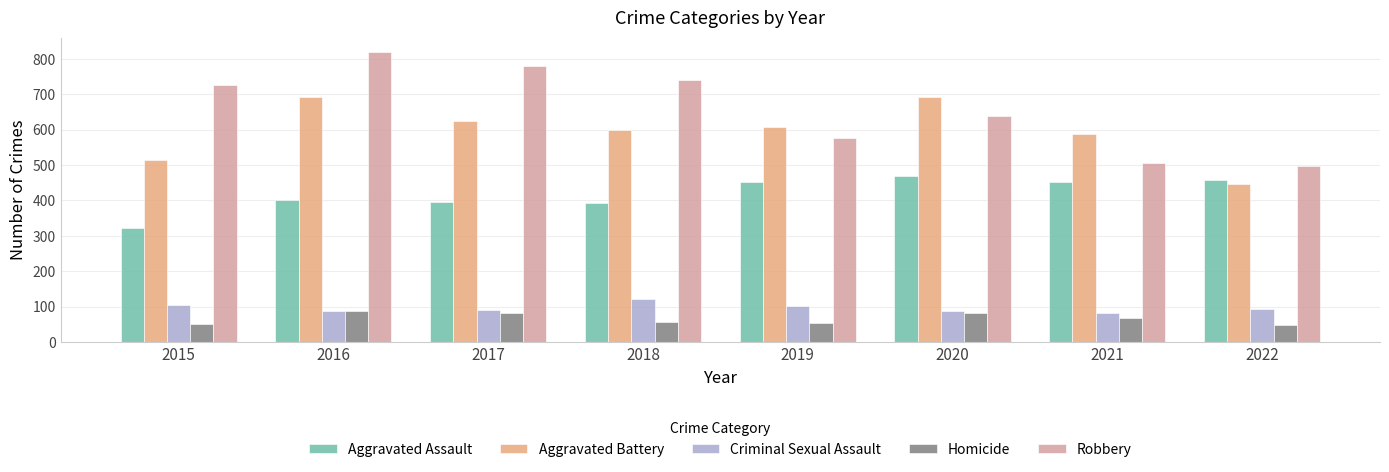

What is the spread (max minus min) of values at 2019?

555